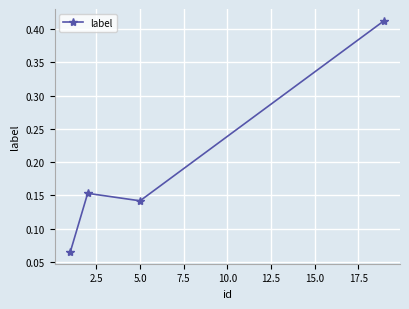

What is the sum of all values?

0.8